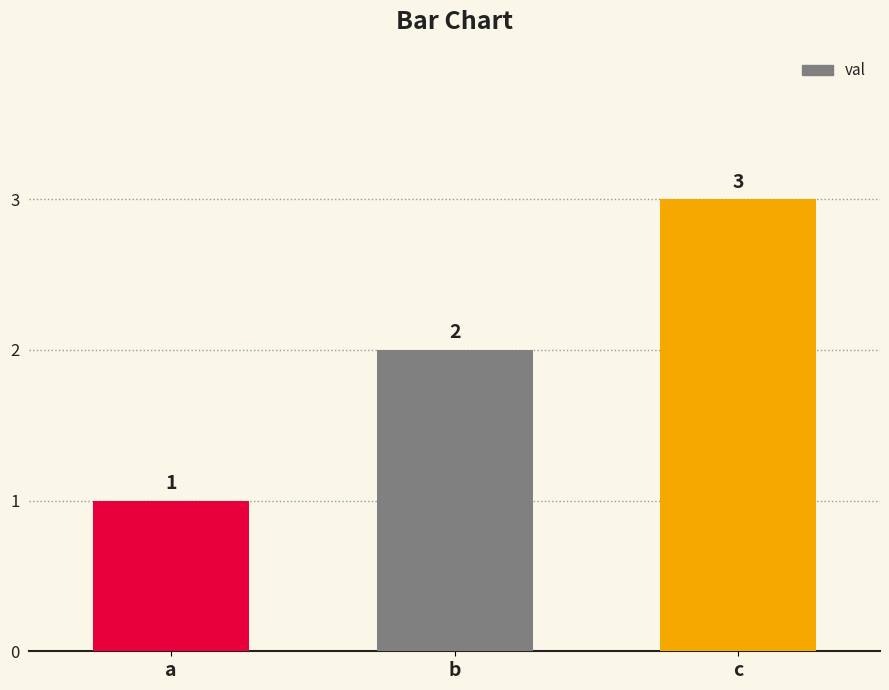

Are the bars horizontal?

No